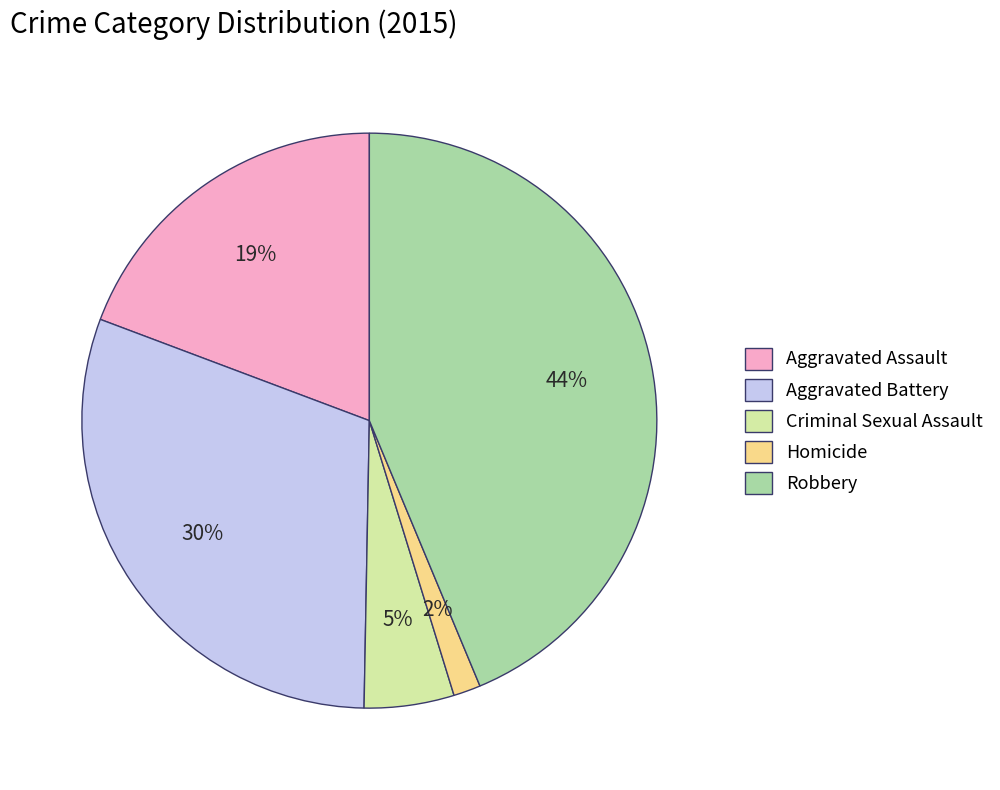

Which has a higher value, Aggravated Assault or Homicide?

Aggravated Assault